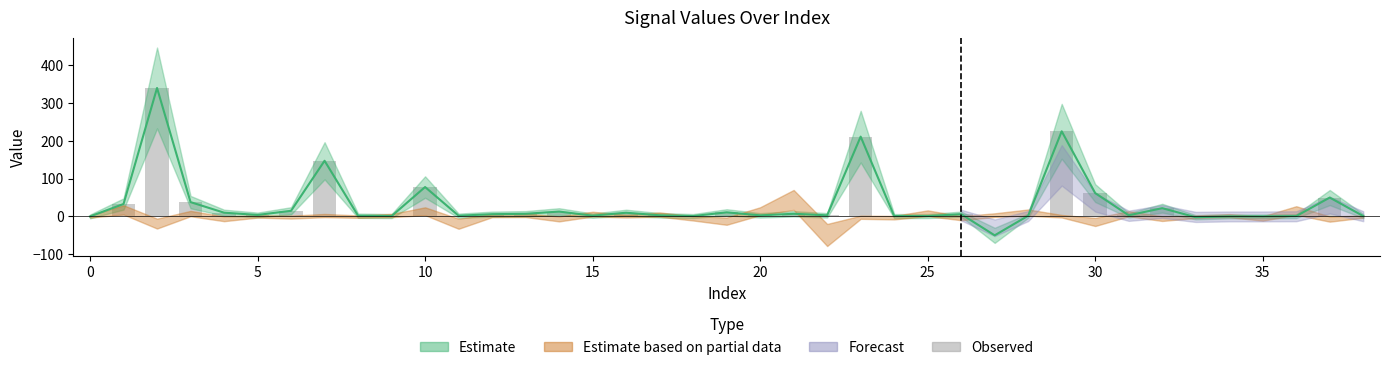

How many positive values are there?

36